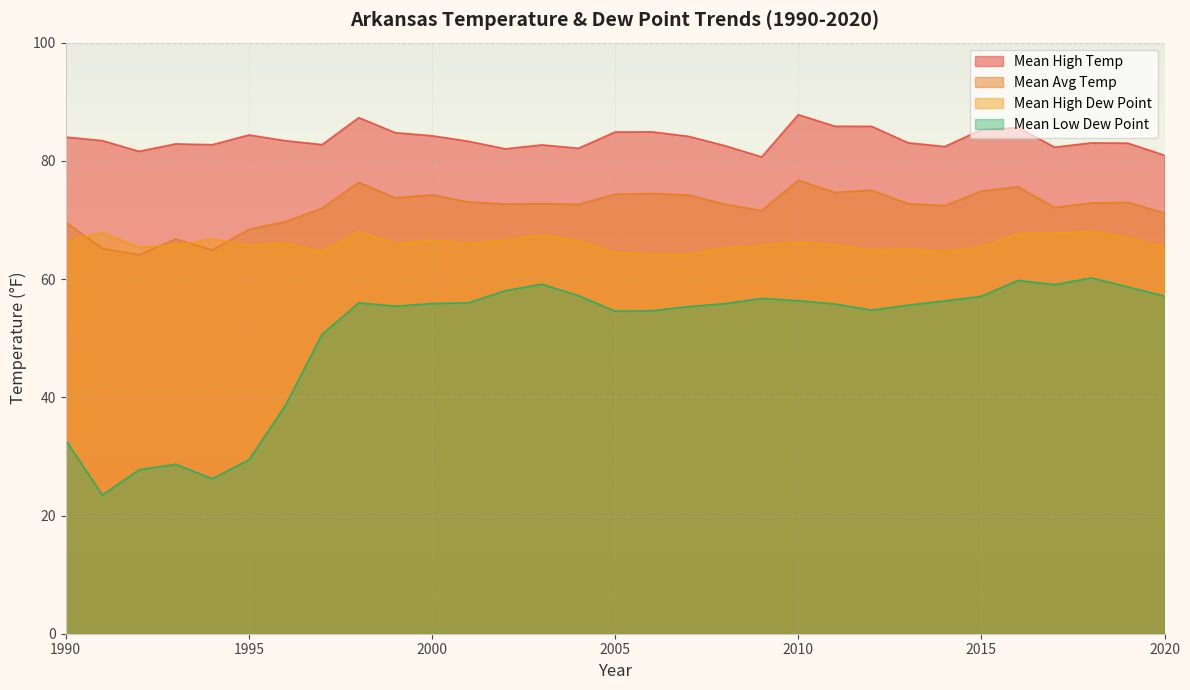

Where is the first local minimum for mean_high_temp?

1992